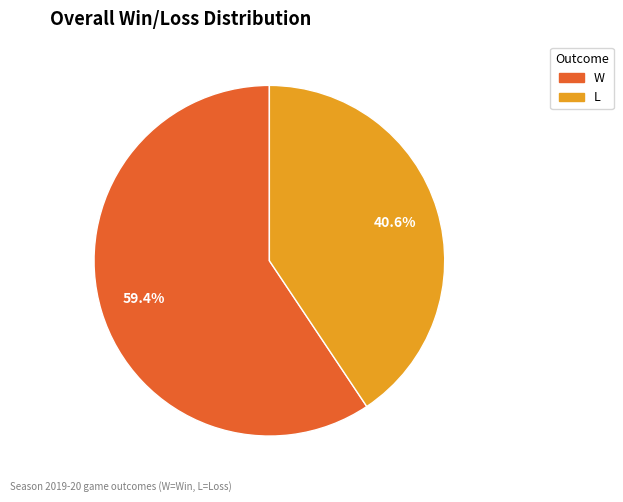

Does W represent more than half of the total?

Yes